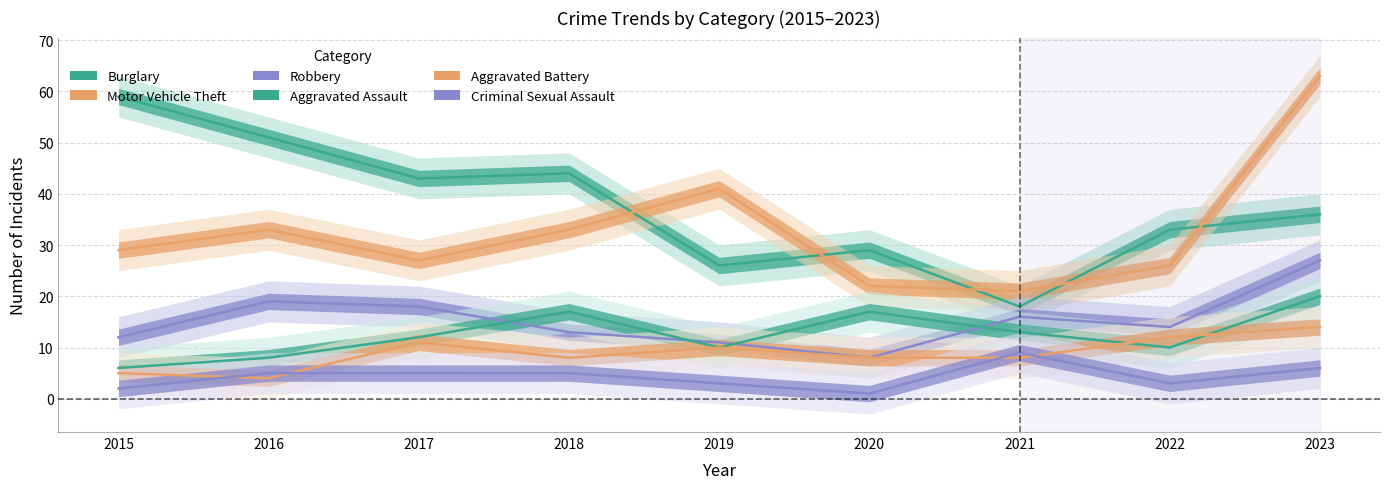

At which category does Robbery reach its first local valley?

2020